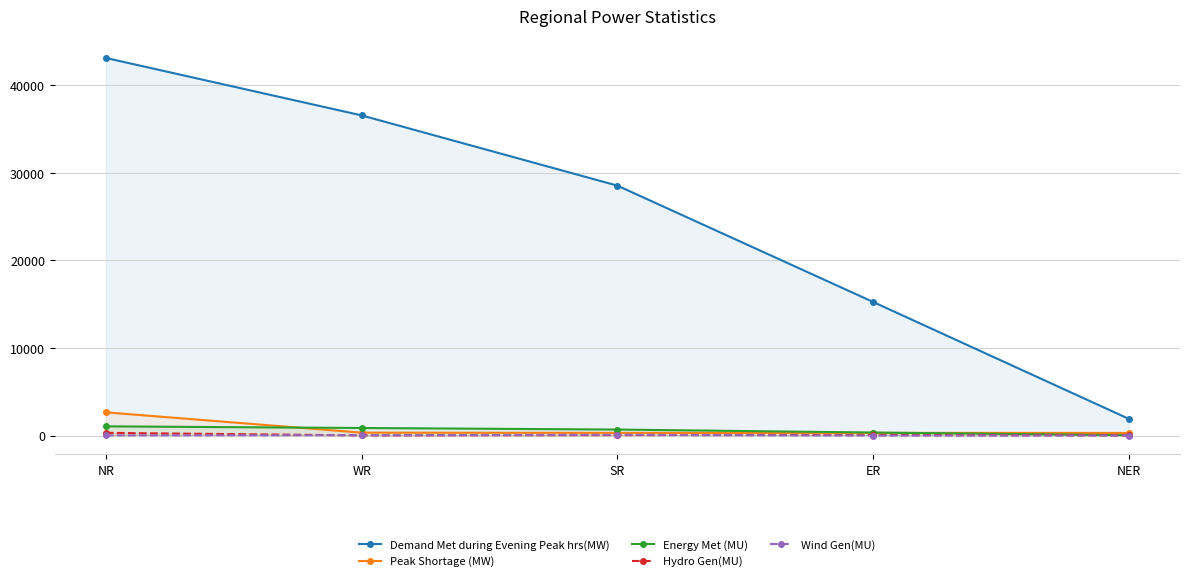

What is the label of the 3rd point from the left?

SR